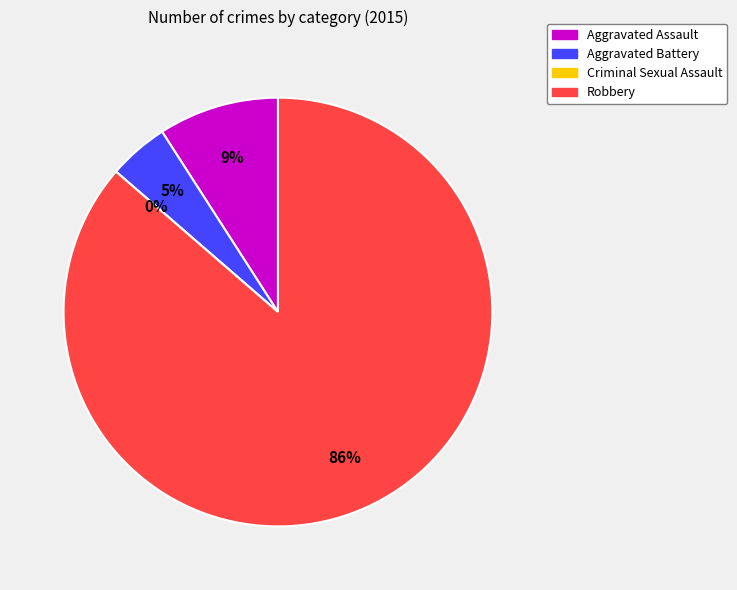

Which category accounts for the majority?

Robbery